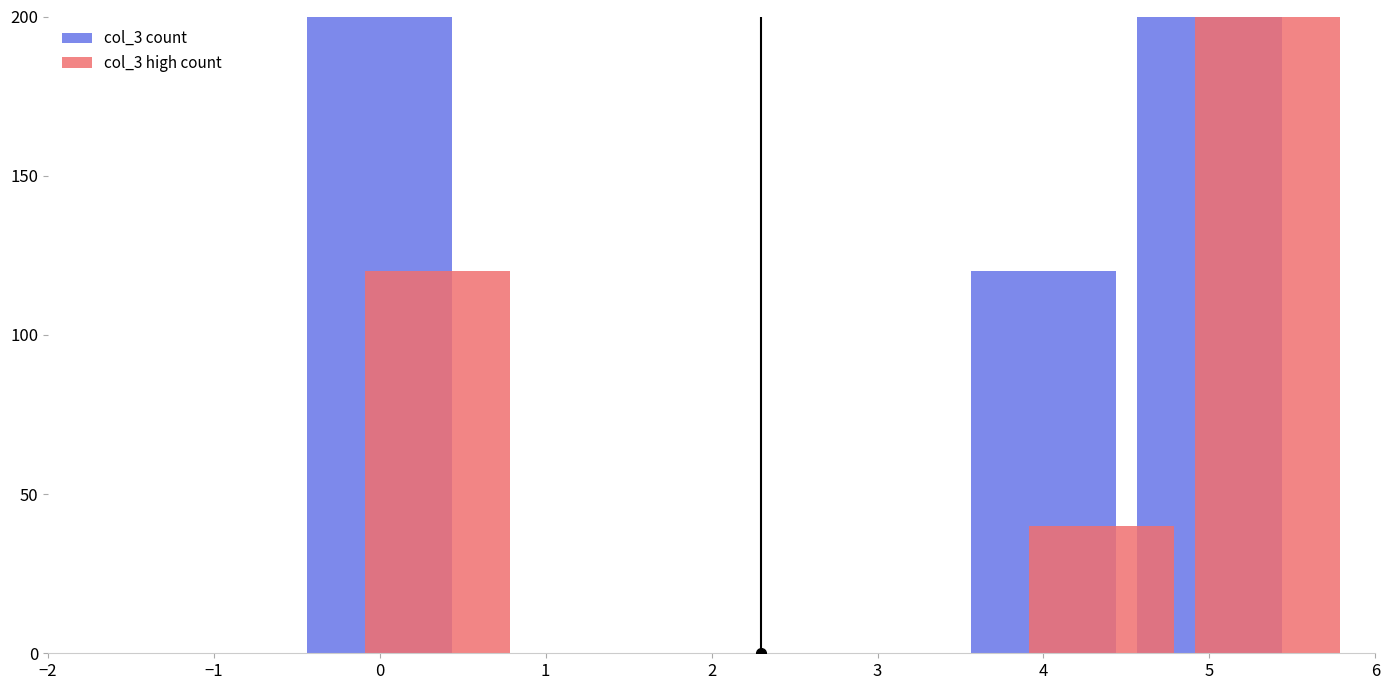

What is the sum of all col_3 high count values?

360